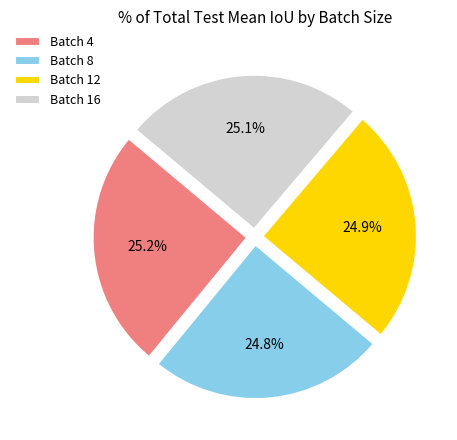

What is the ratio of the value at Batch 16 to the value at Batch 8?

1.0